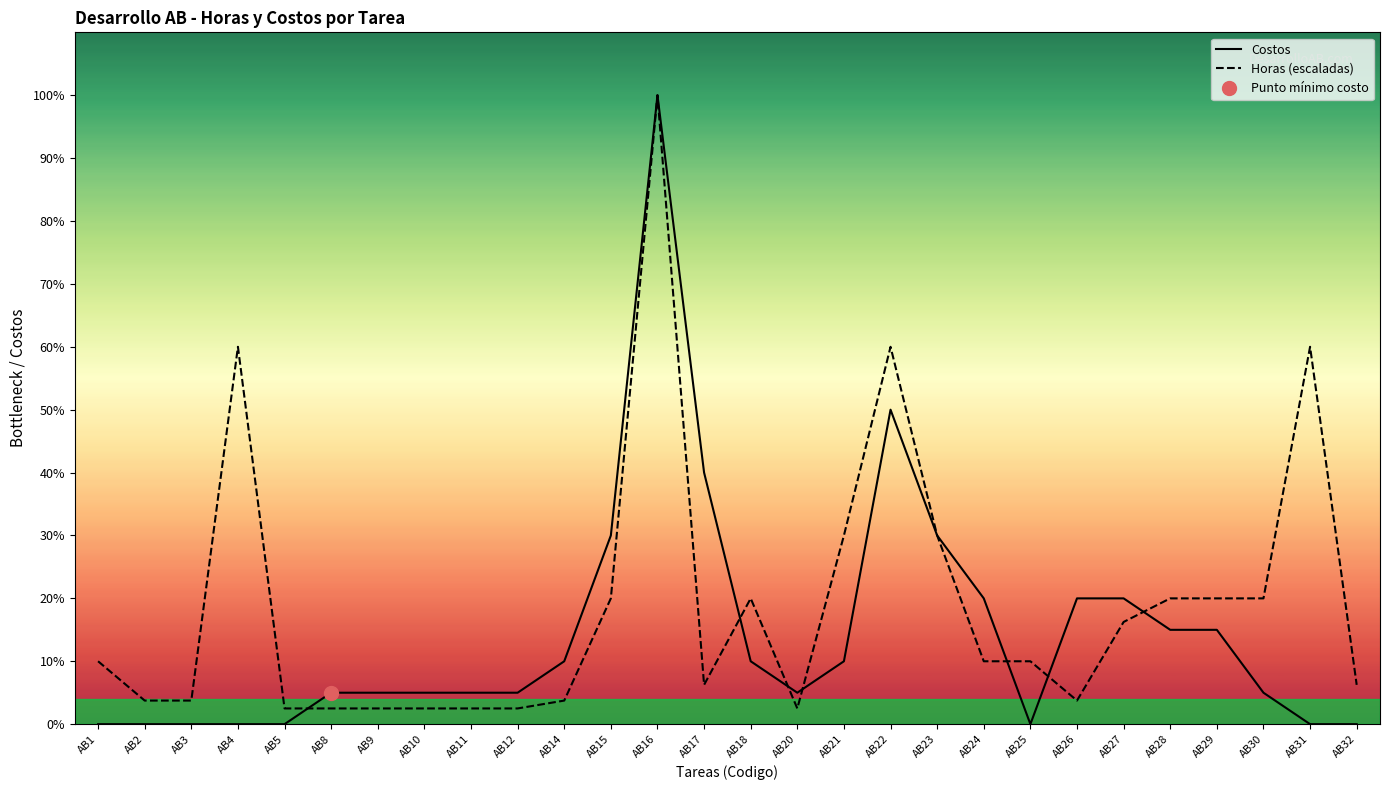

At which category does Costos reach its first local valley?

AB20